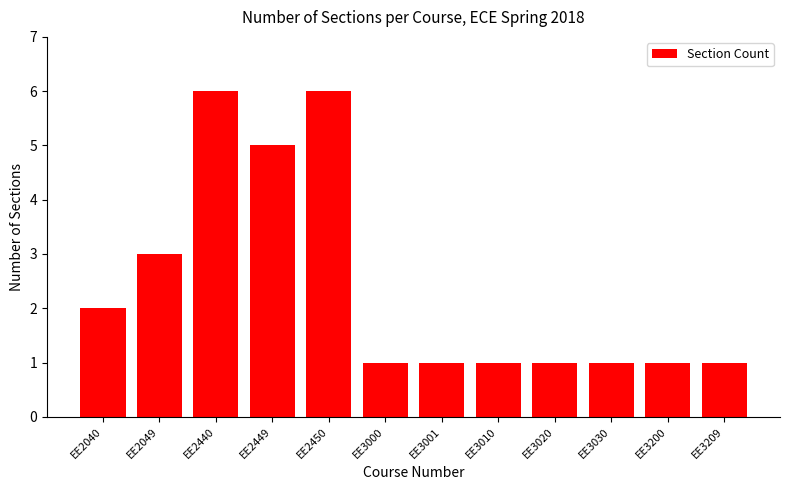

What is the maximum value shown in the chart?

6